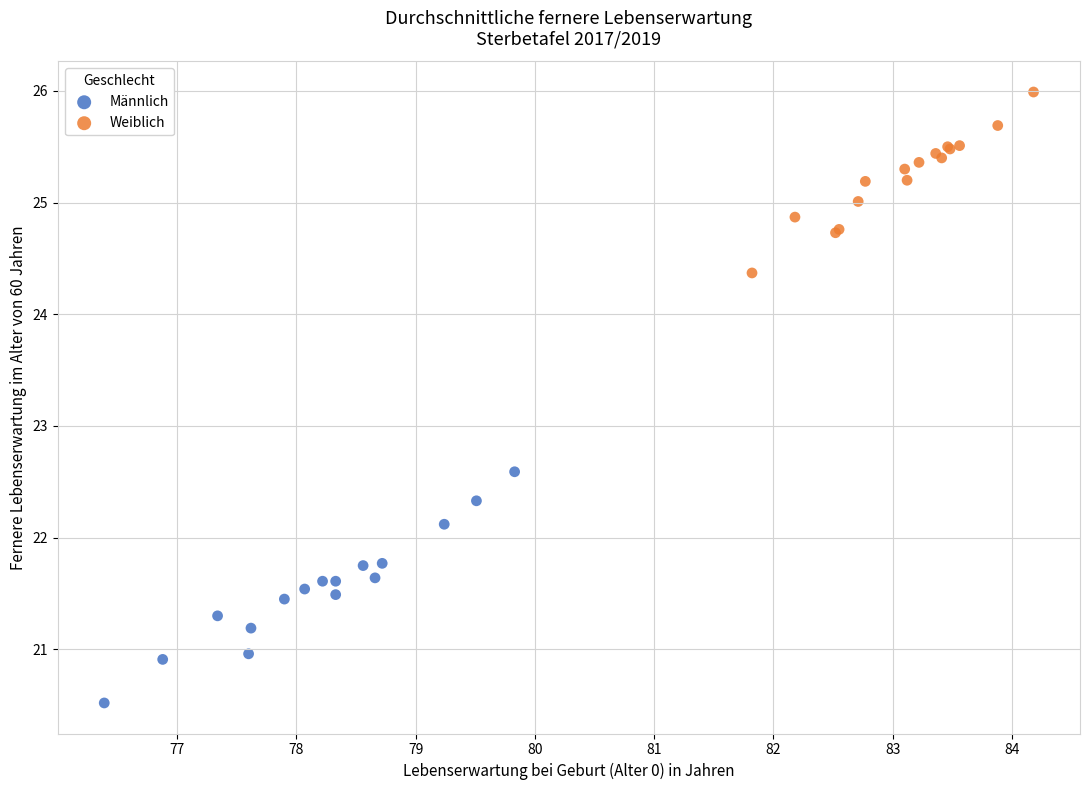

Which series has the largest Y range (max minus min)?

Männlich